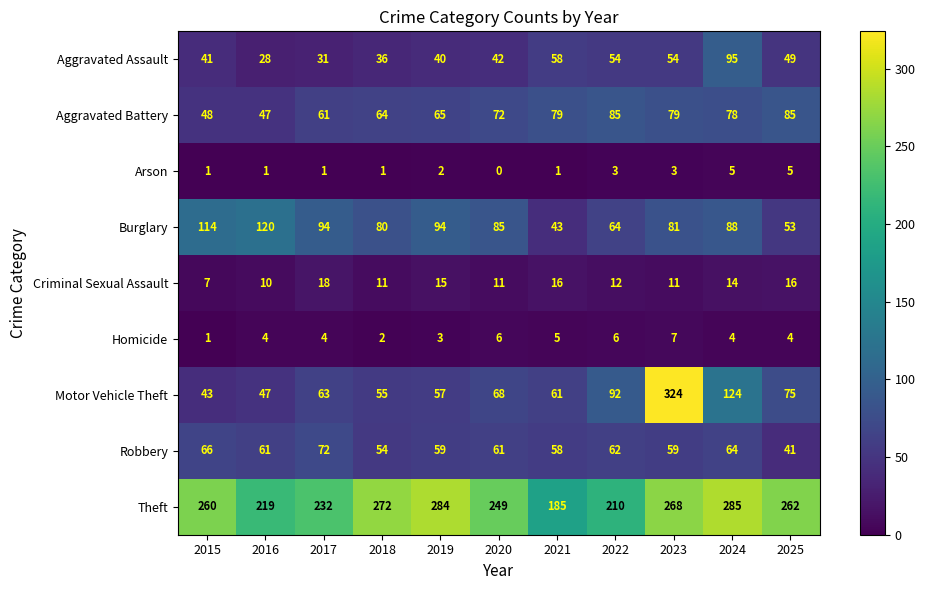

The Motor Vehicle Theft series shows 68 at 2020. True or false?

True